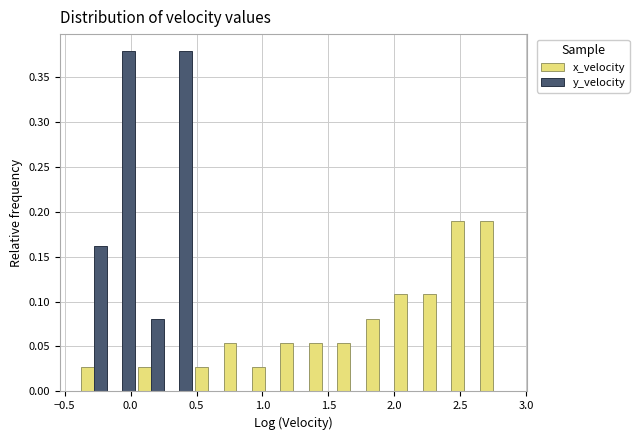

Reading left to right, transcribe this chart: for each range on the x-axis, give the height of each series' bar. Neither the bar edges nor the heights are printed on the chart, so give them approximately, as read against the axes.

-0.40 to -0.15: x_velocity=0.025	y_velocity=0.160
-0.15 to 0.05: x_velocity=0	y_velocity=0.380
0.05 to 0.25: x_velocity=0.025	y_velocity=0.080
0.25 to 0.50: x_velocity=0	y_velocity=0.380
0.50 to 0.70: x_velocity=0.025	y_velocity=0
0.70 to 0.90: x_velocity=0.055	y_velocity=0
0.90 to 1.15: x_velocity=0.025	y_velocity=0
1.15 to 1.35: x_velocity=0.055	y_velocity=0
1.35 to 1.55: x_velocity=0.055	y_velocity=0
1.55 to 1.75: x_velocity=0.055	y_velocity=0
1.75 to 2.00: x_velocity=0.080	y_velocity=0
2.00 to 2.20: x_velocity=0.110	y_velocity=0
2.20 to 2.40: x_velocity=0.110	y_velocity=0
2.40 to 2.65: x_velocity=0.190	y_velocity=0
2.65 to 2.85: x_velocity=0.190	y_velocity=0